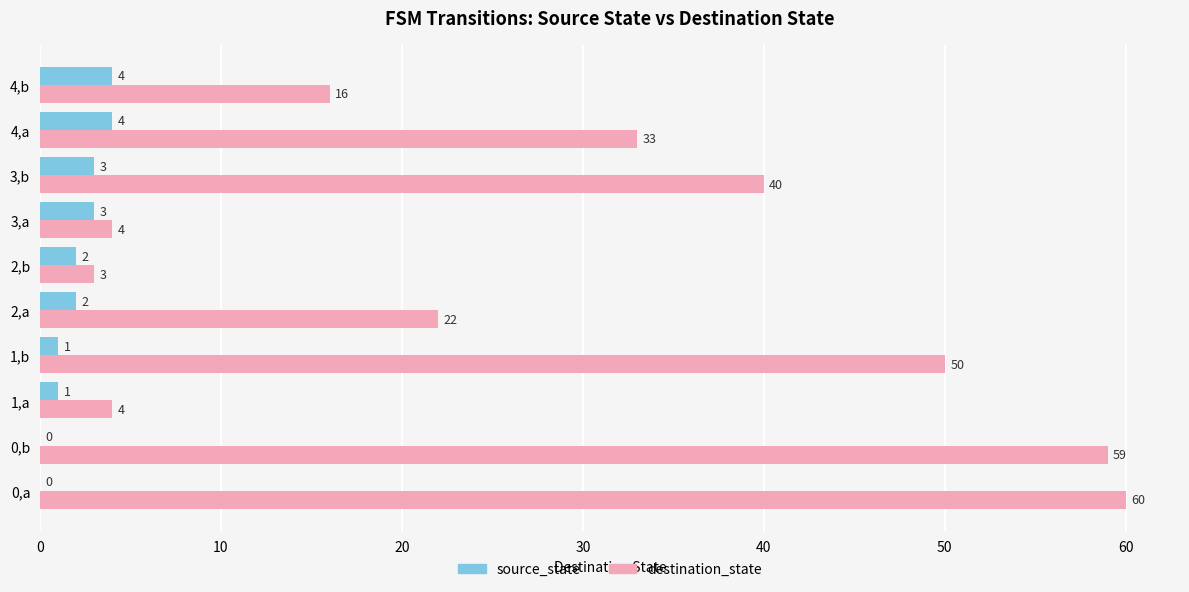

What is the approximate value of source_state at 3,b?

3